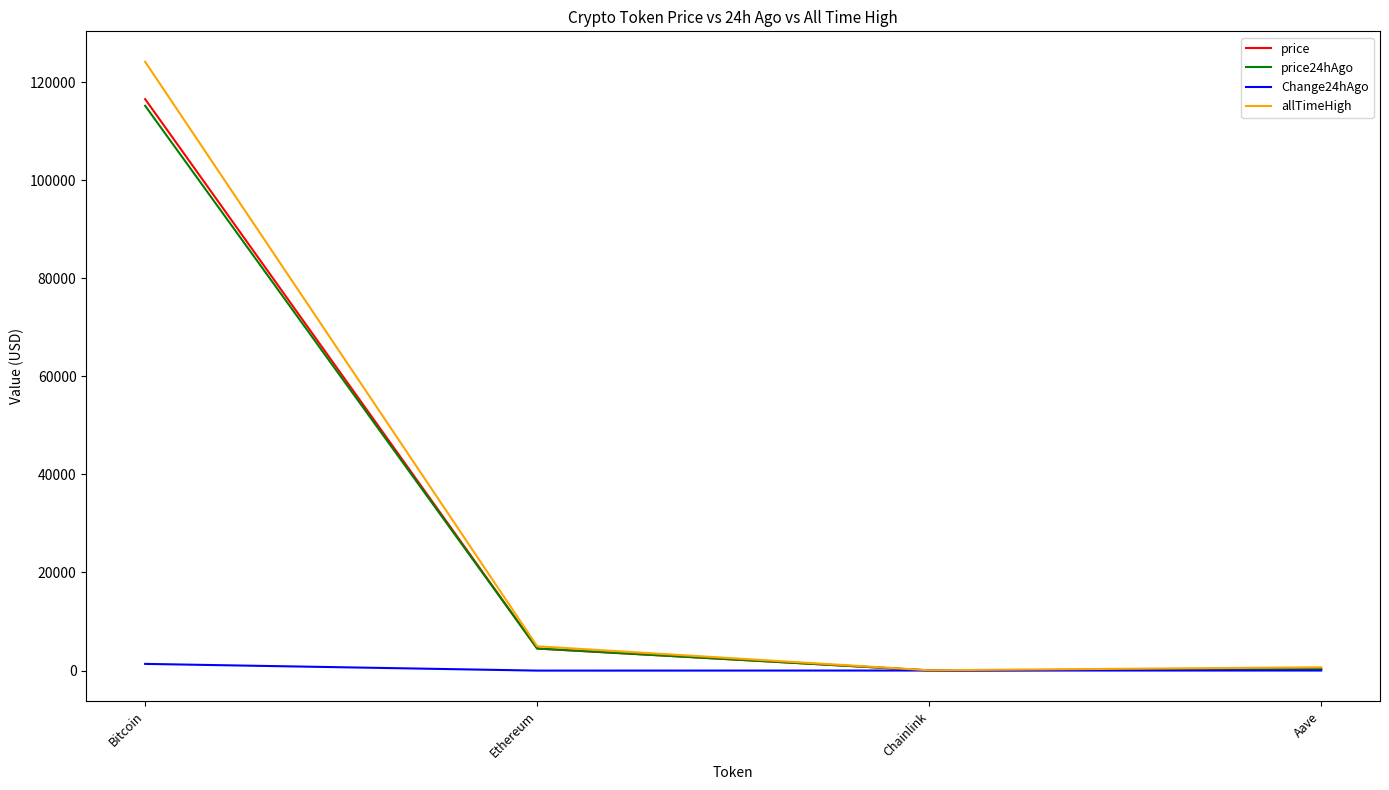

The price24hAgo series shows 115160.0 at Bitcoin. True or false?

True